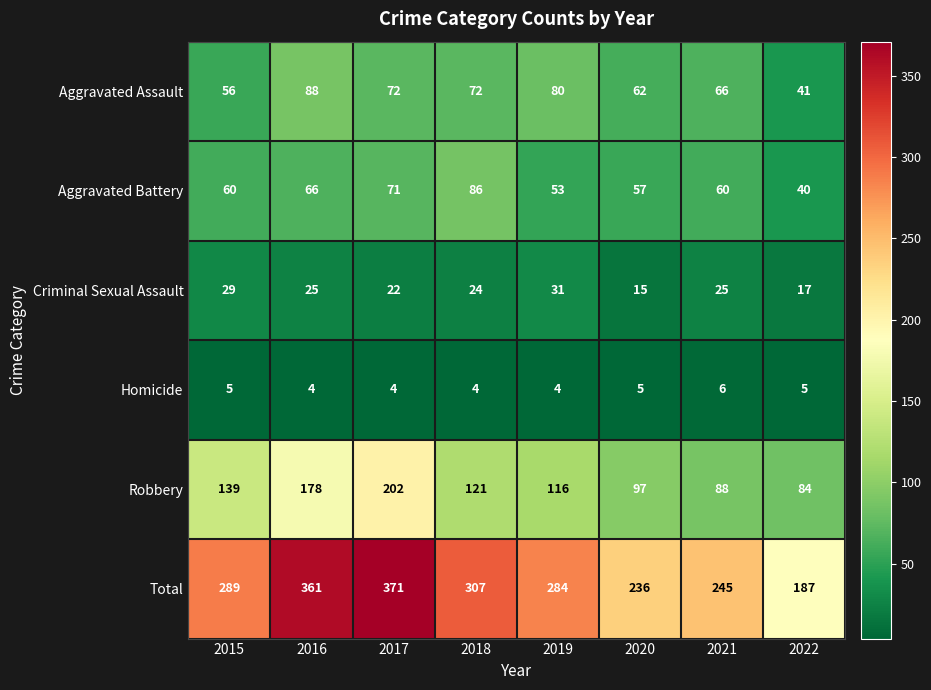

At which label does Criminal Sexual Assault first exceed 25?

2015